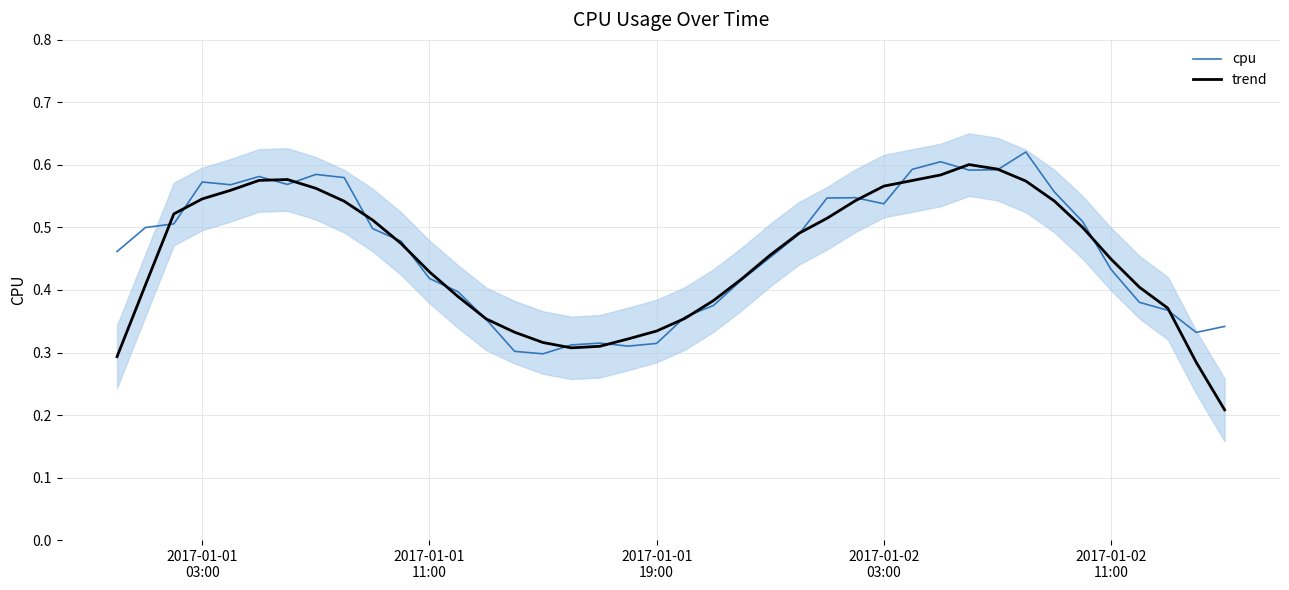

True or false: trend has more than 0 points higher than both neighbors.

True